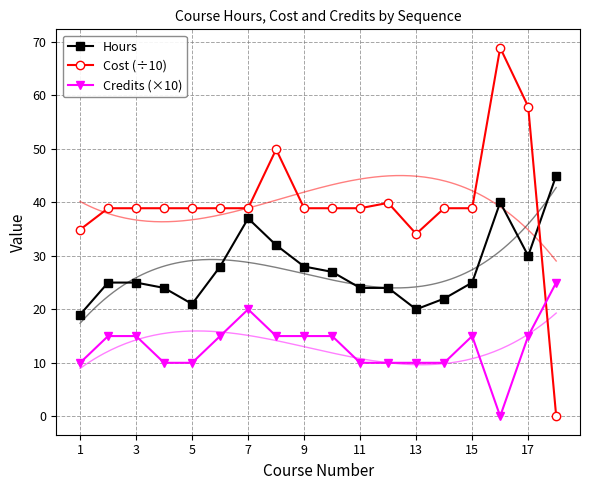

The value of Cost (÷10) at 7 is 12.3. True or false?

False